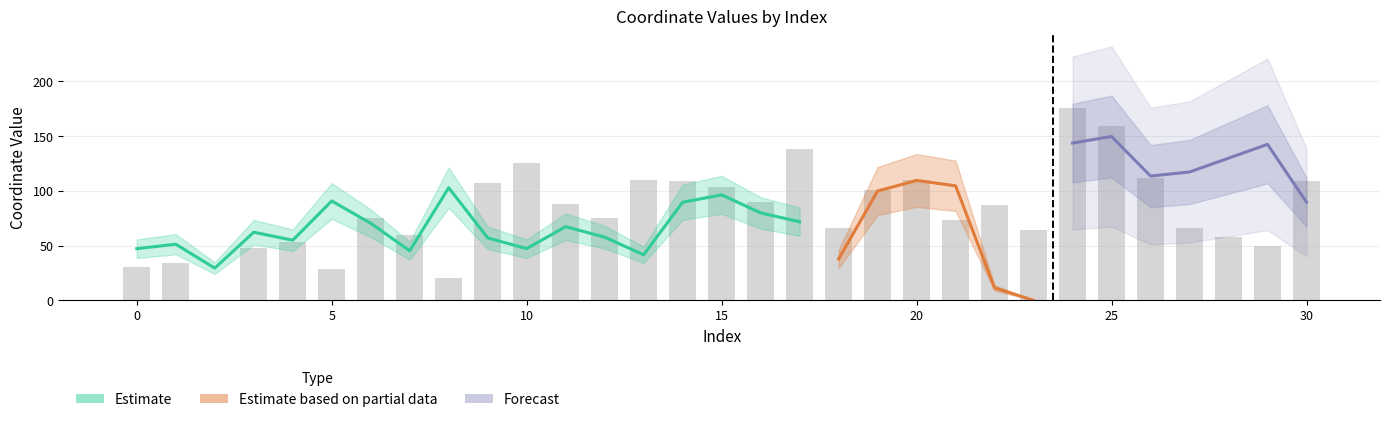

True or false: the data shows 175.3 at 24.

True